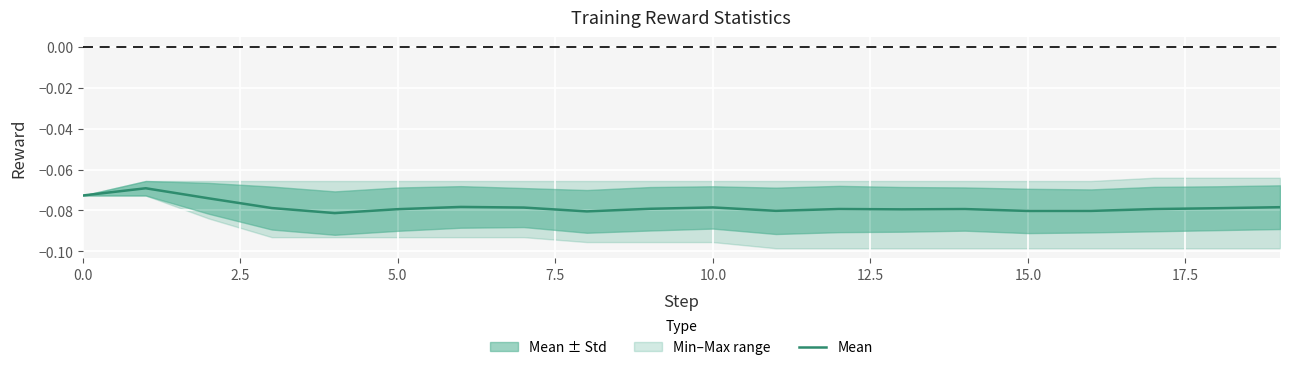

How many lines are shown in the chart?

1